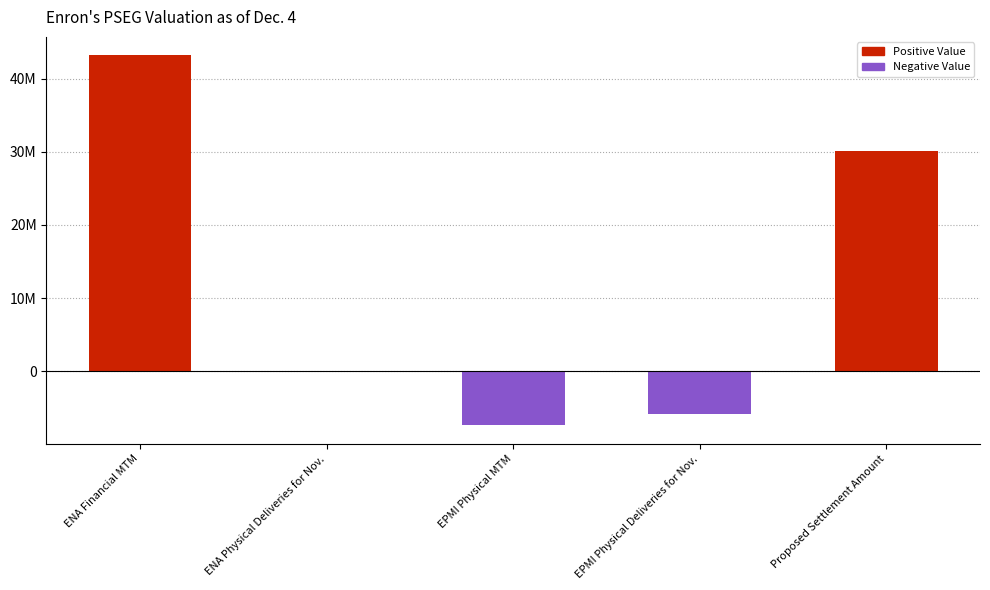

At which category does the chart reach its peak across all series?

ENA Financial MTM